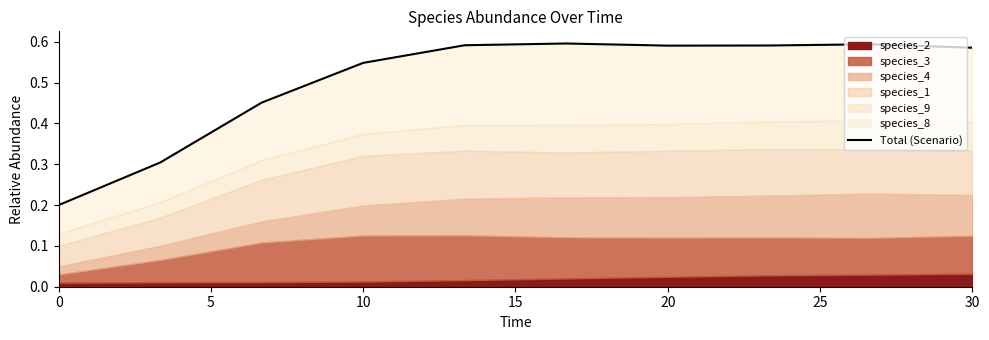

Between 20 and 15, which is larger?

20